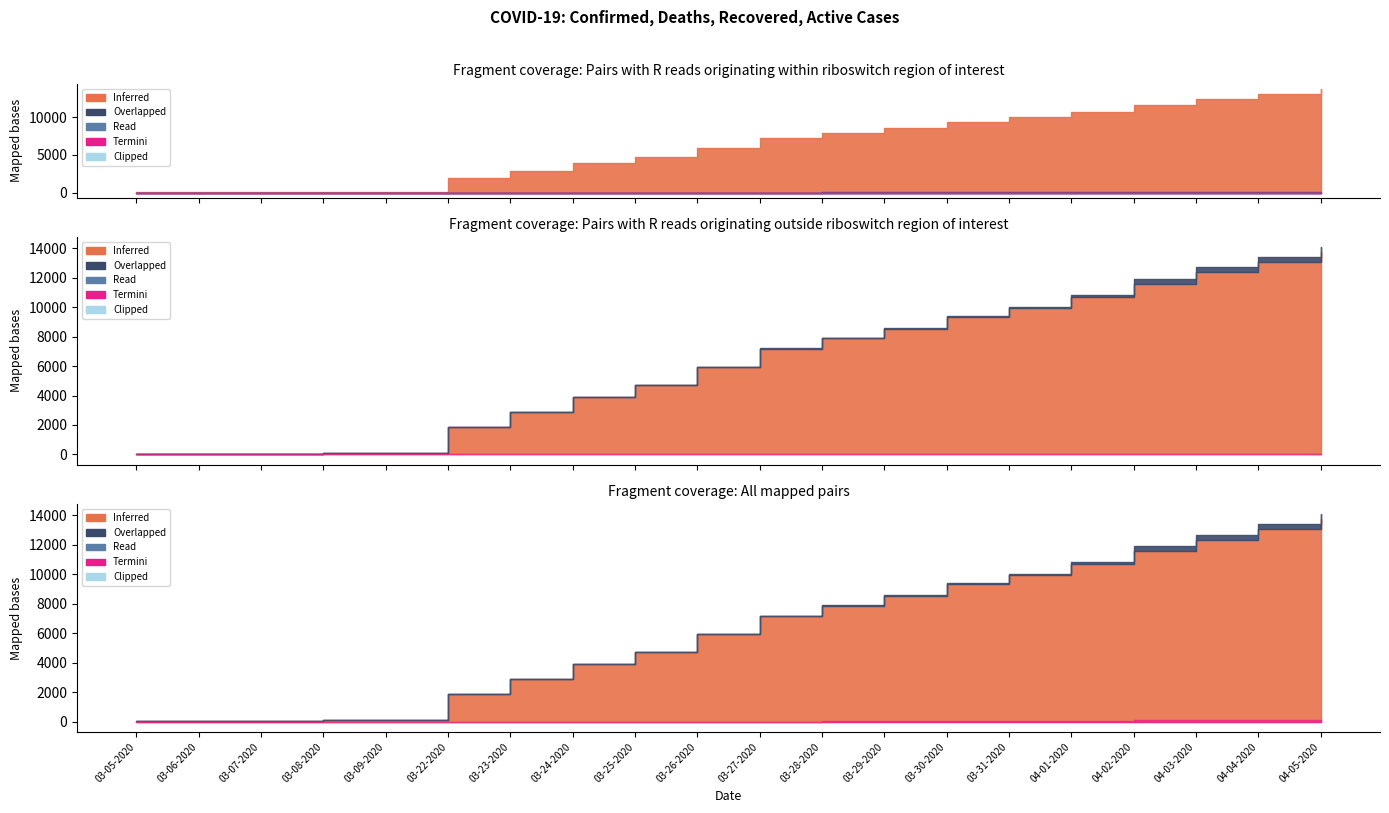

What is the label of the 20th point from the left?

04-05-2020